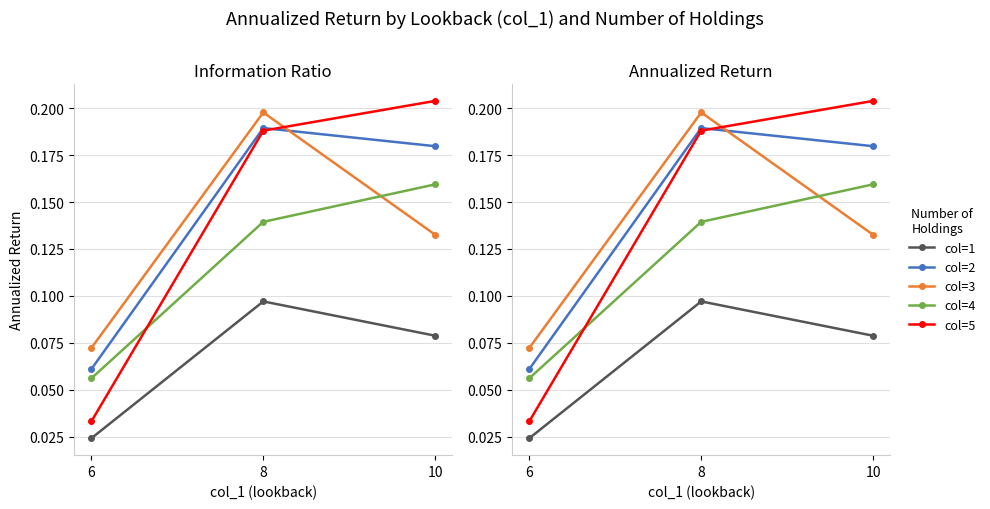

Reading left to right, transcribe all the data shown in this chart.

col=1: 6=0.0	8=0.1	10=0.1
col=2: 6=0.1	8=0.2	10=0.2
col=3: 6=0.1	8=0.2	10=0.1
col=4: 6=0.1	8=0.1	10=0.2
col=5: 6=0.0	8=0.2	10=0.2